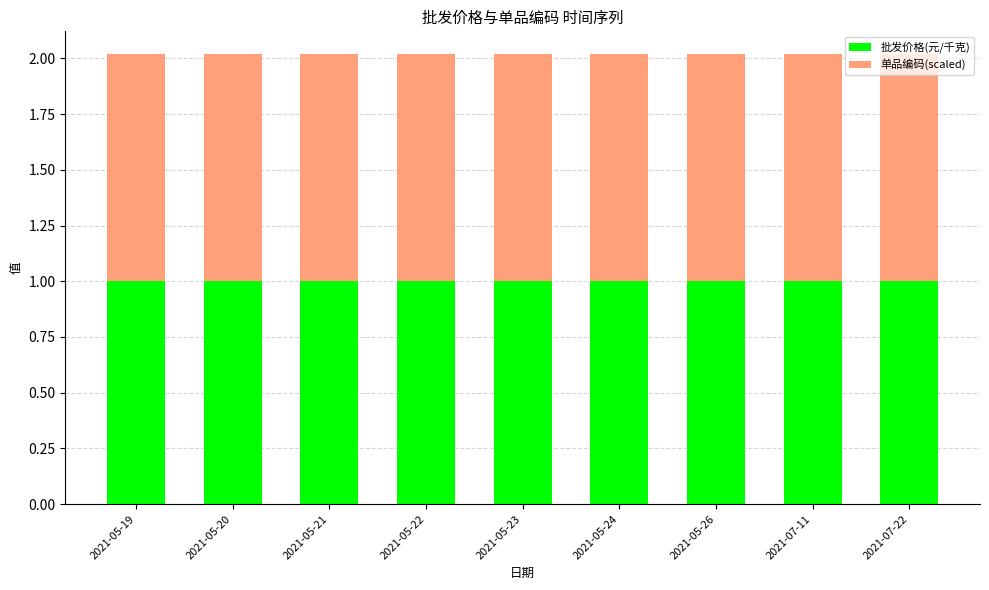

What is the minimum value for 批发价格(元/千克)?

1.0